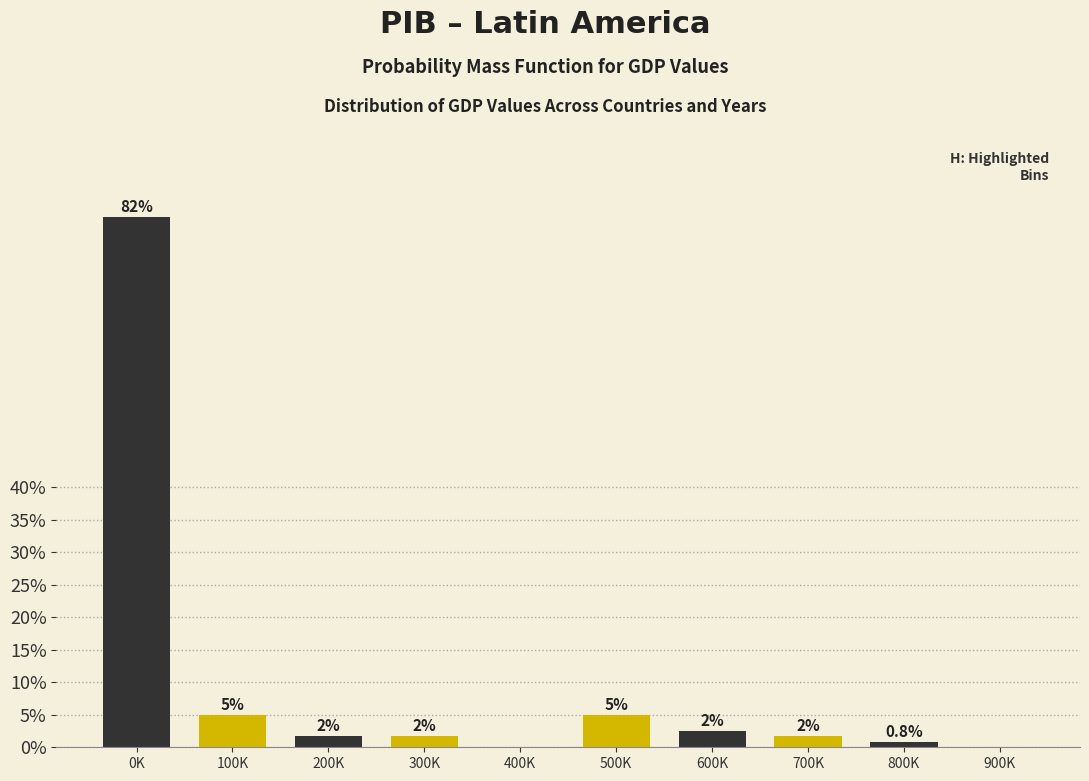

Where does the data first go above 1?

0K